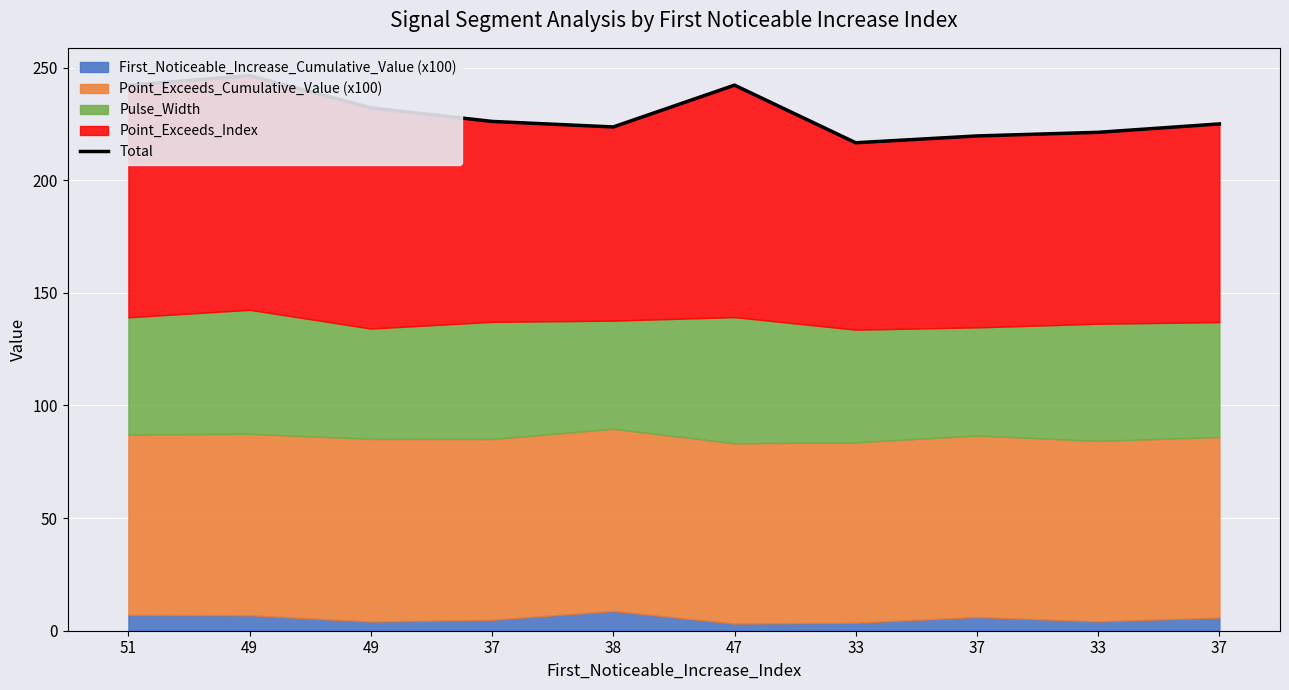

Does the chart display data point markers on the line(s)?

No